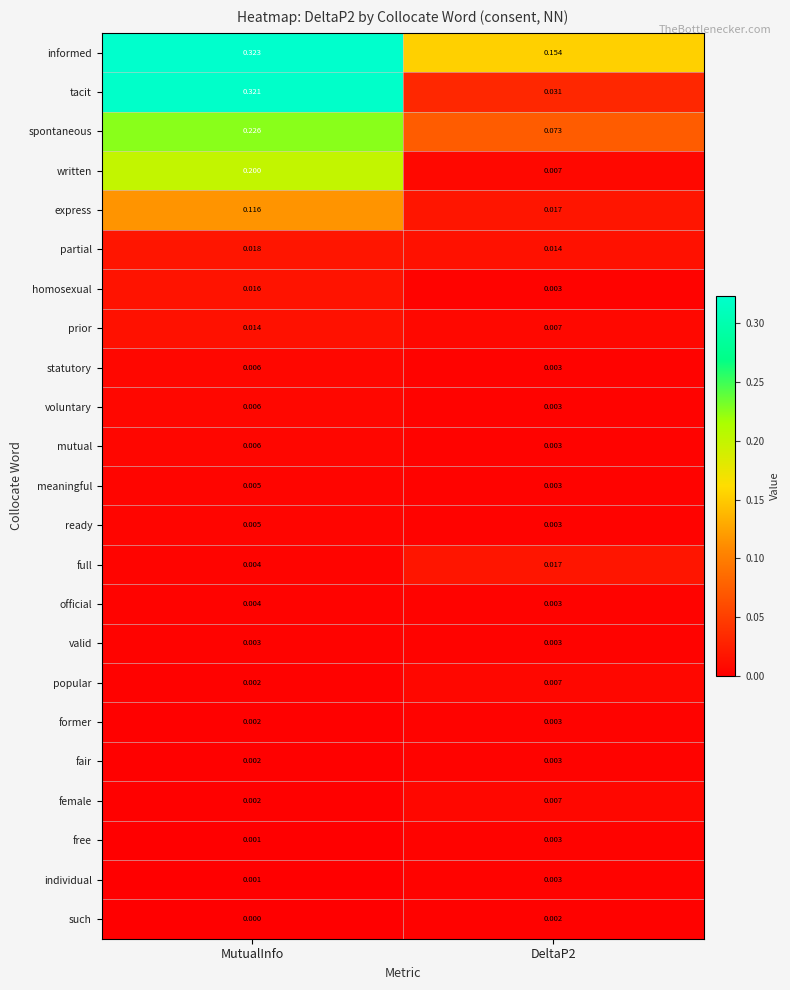

At which category is the sum across all series the highest?

MutualInfo